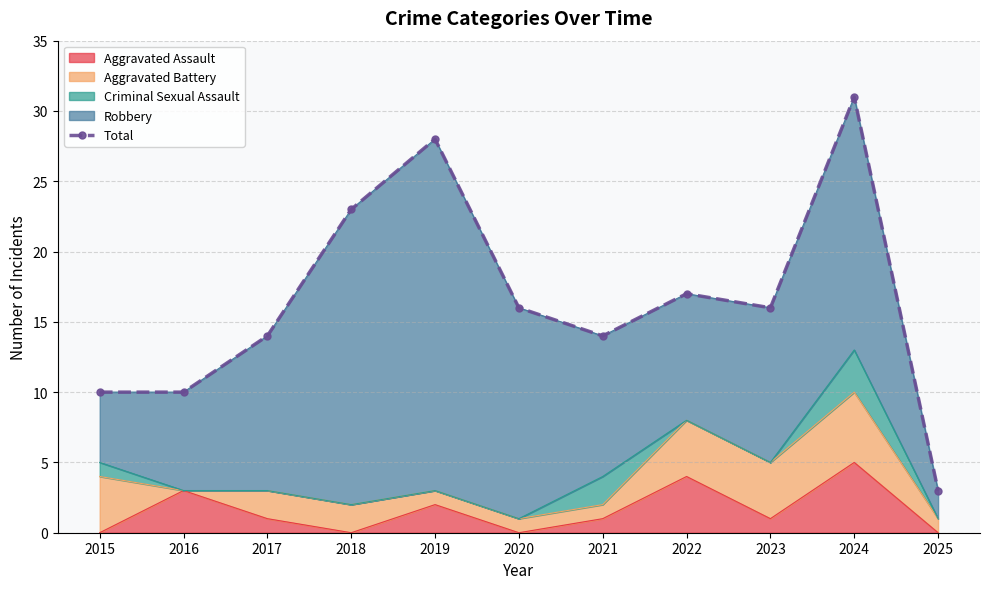

At which label is the value closest to 17?

2022